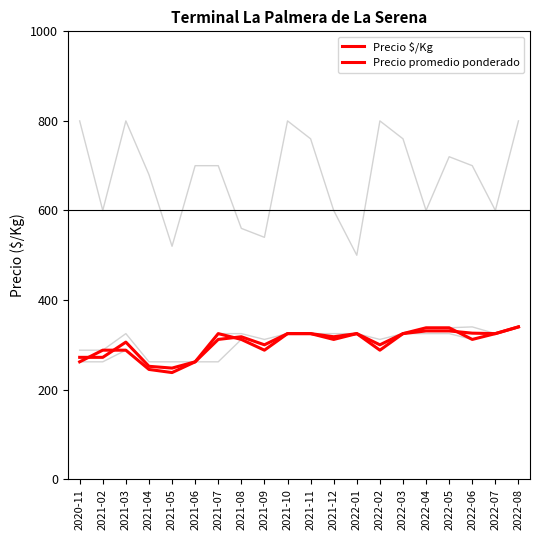

How many lines are shown in the chart?

5